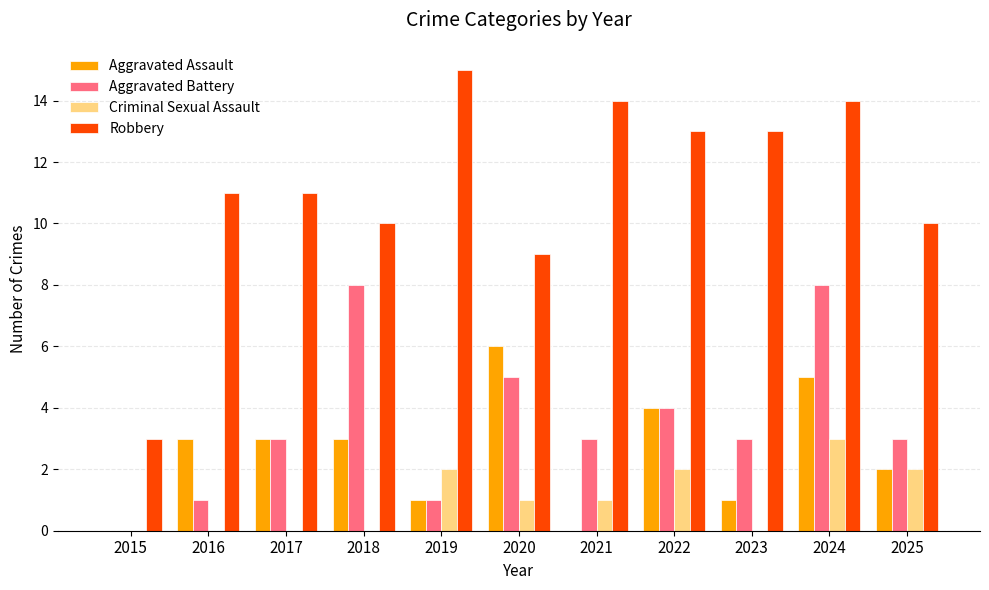

Where is Aggravated Battery nearest to the value 4?

2022